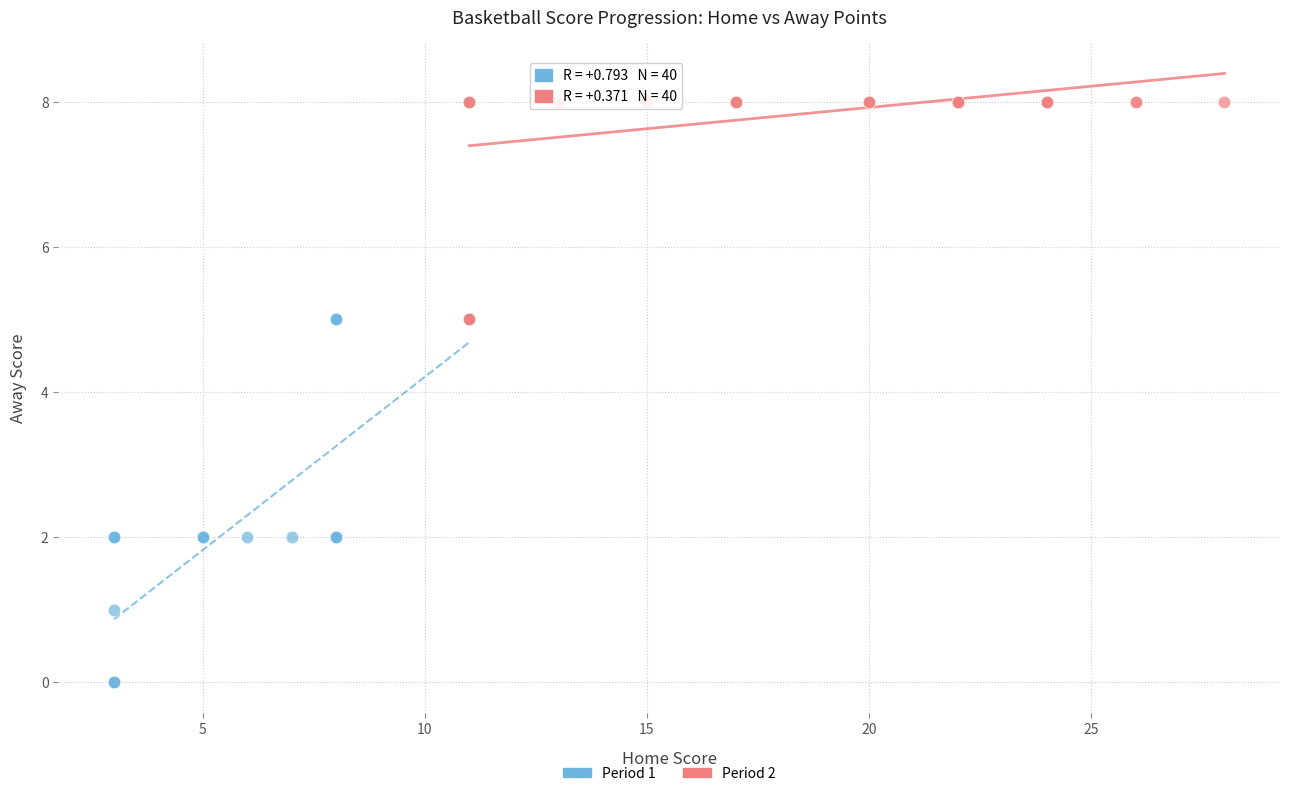

Which series reaches the minimum Y coordinate?

Period 1